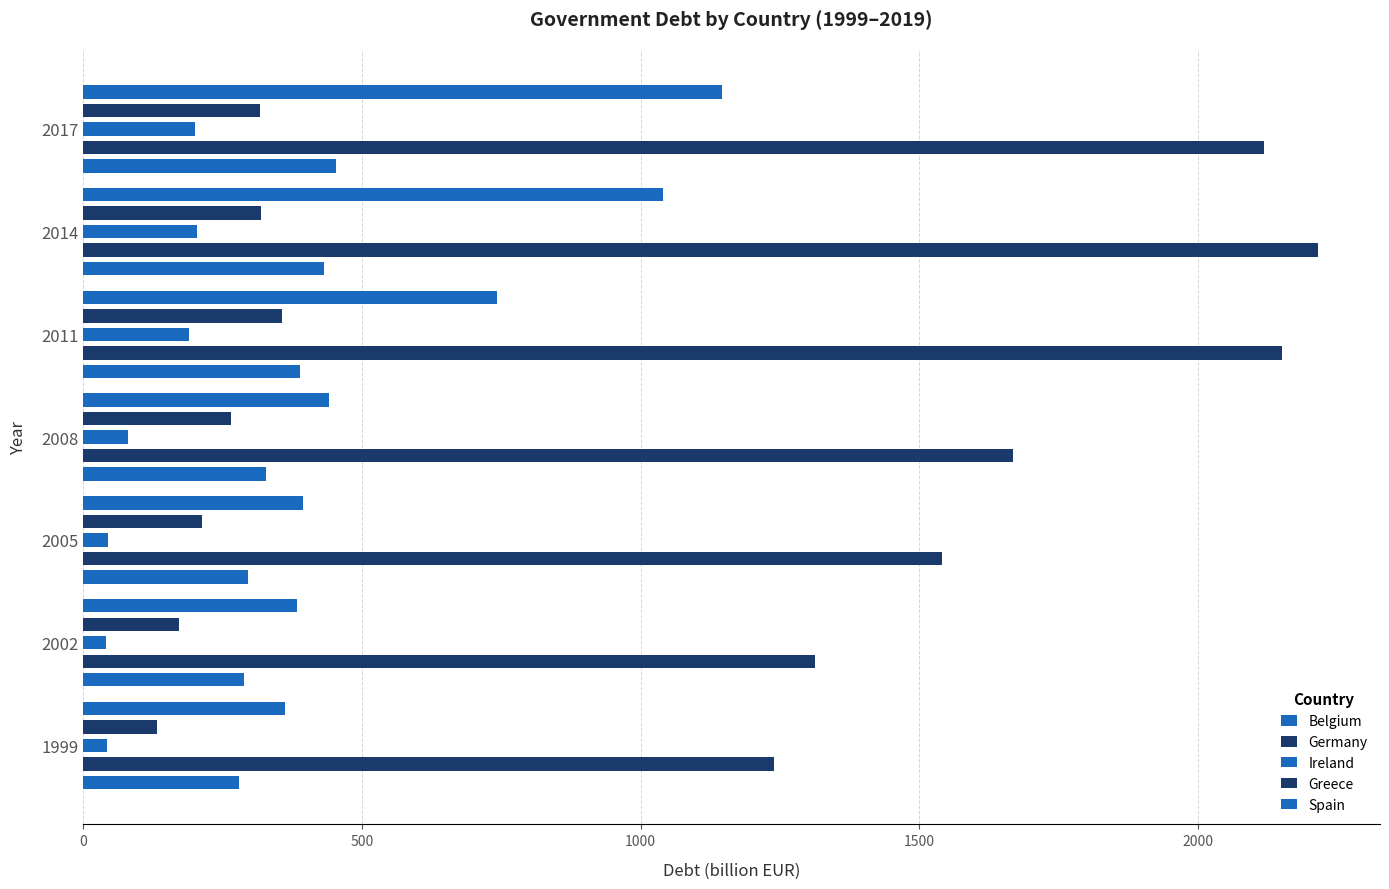

Is it true that Germany equals 1238.6 at 1999?

True